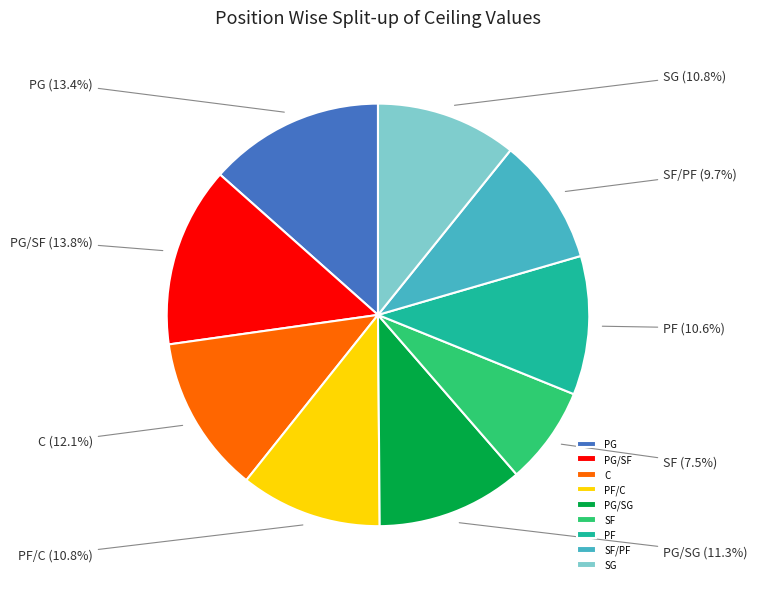

To the nearest percent, what is the average slice percentage?

11%